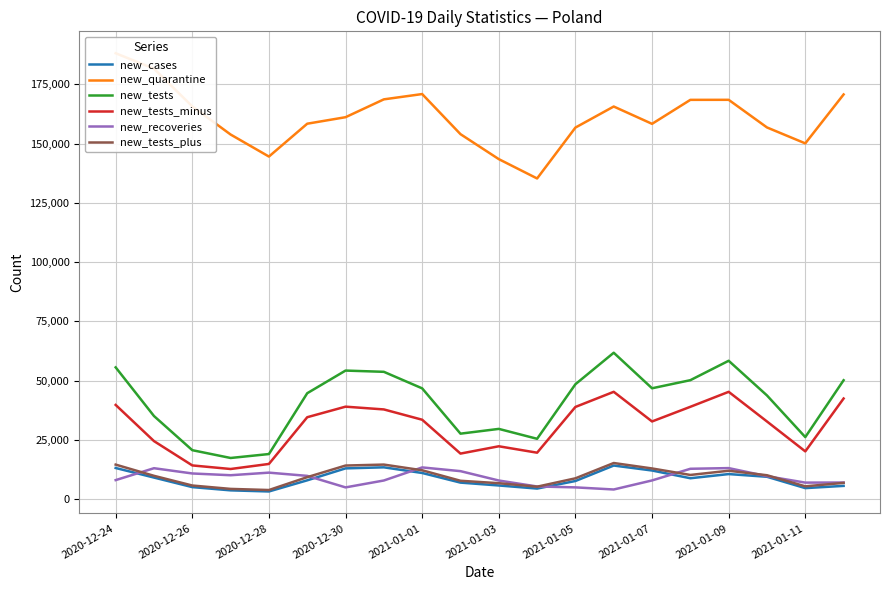

Where is new_recoveries nearest to the value 8701?

2020-12-24